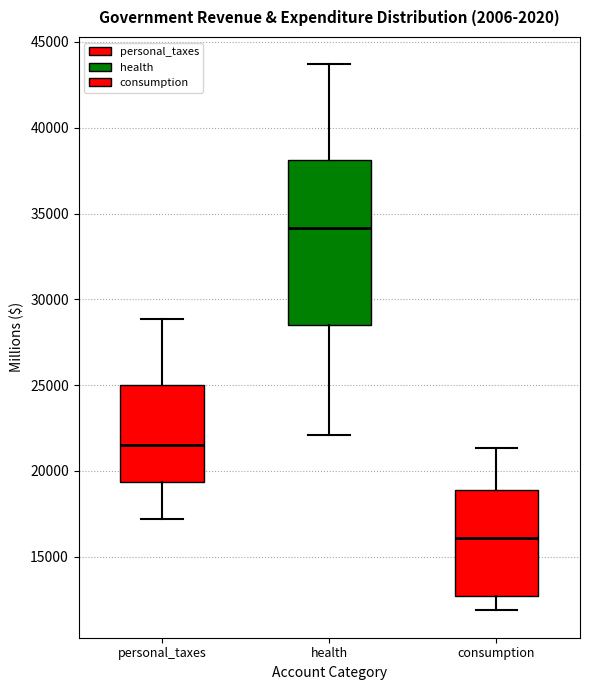

Where is the lower edge of the box for health on the y-axis? The values are not printed on the chart, so give them approximately, as read against the axis.

28500